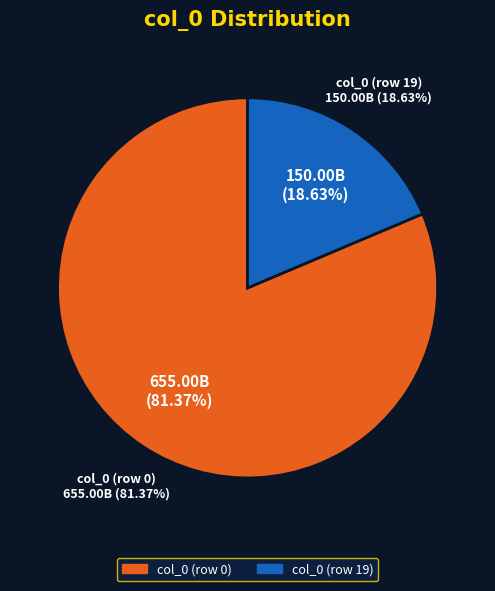

How many slices are in this pie chart?

2